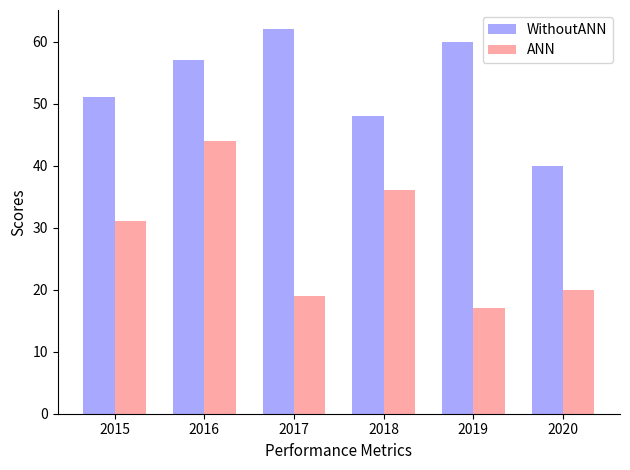

Rank the series by their maximum value, from lowest to highest.

ANN, WithoutANN